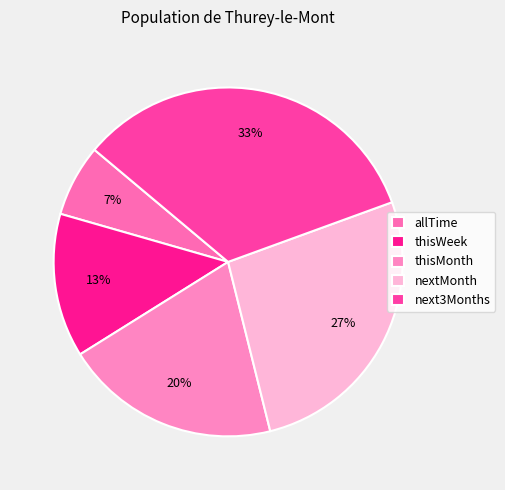

True or false: thisWeek accounts for 27% of the total.

False